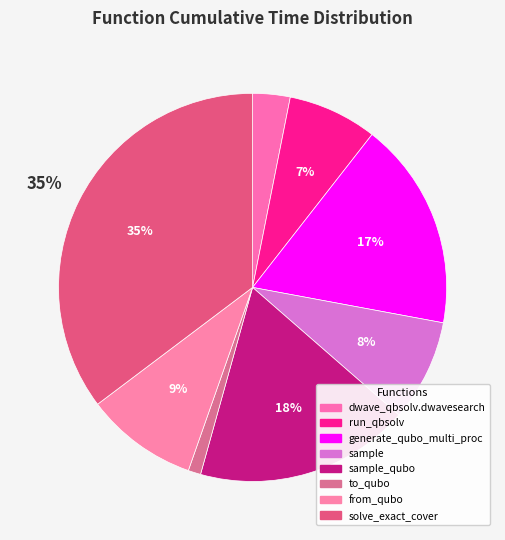

What is the smallest slice in the pie chart?

to_qubo